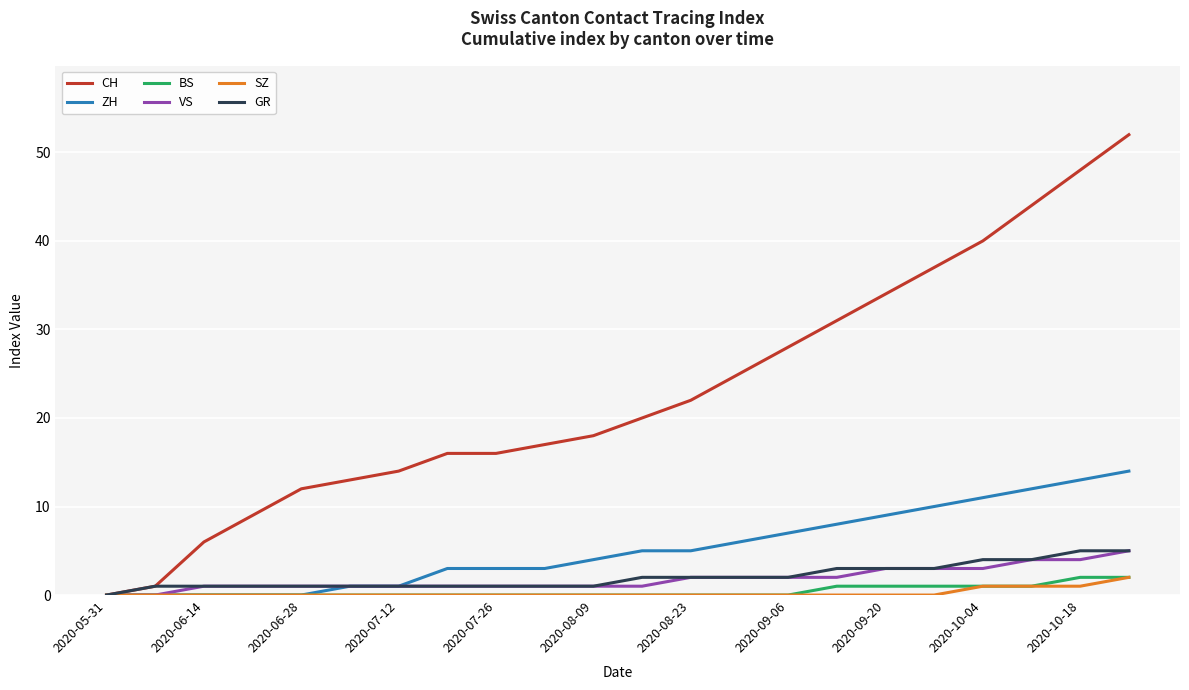

What is the sum of all CH values?

503